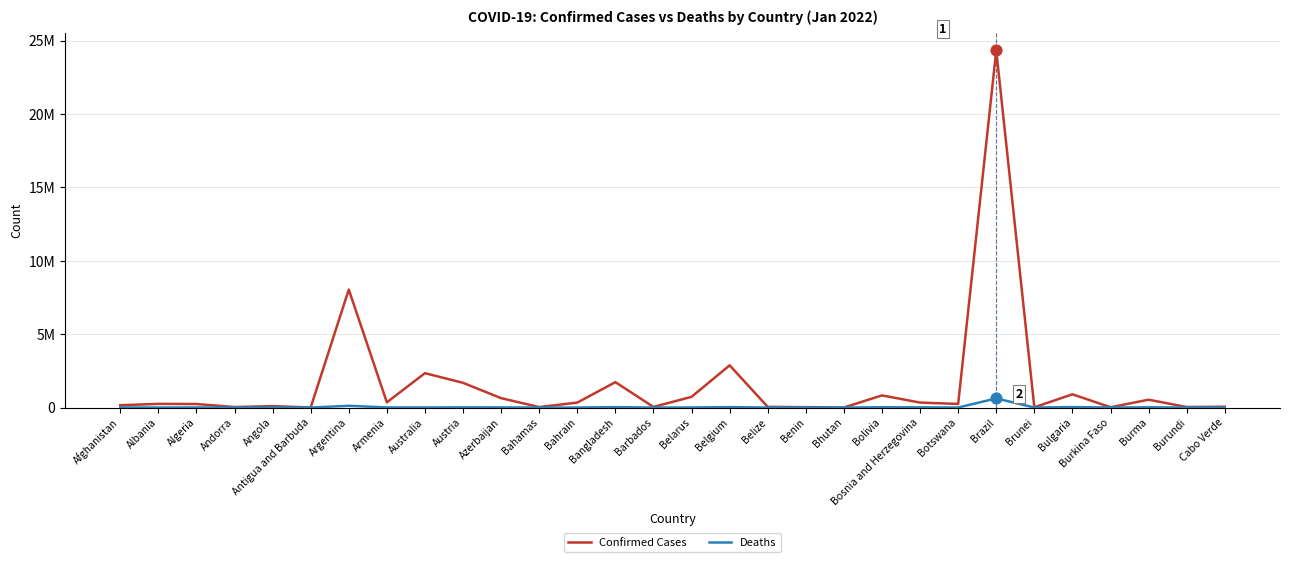

What are all the series names shown in the legend?

Confirmed Cases, Deaths